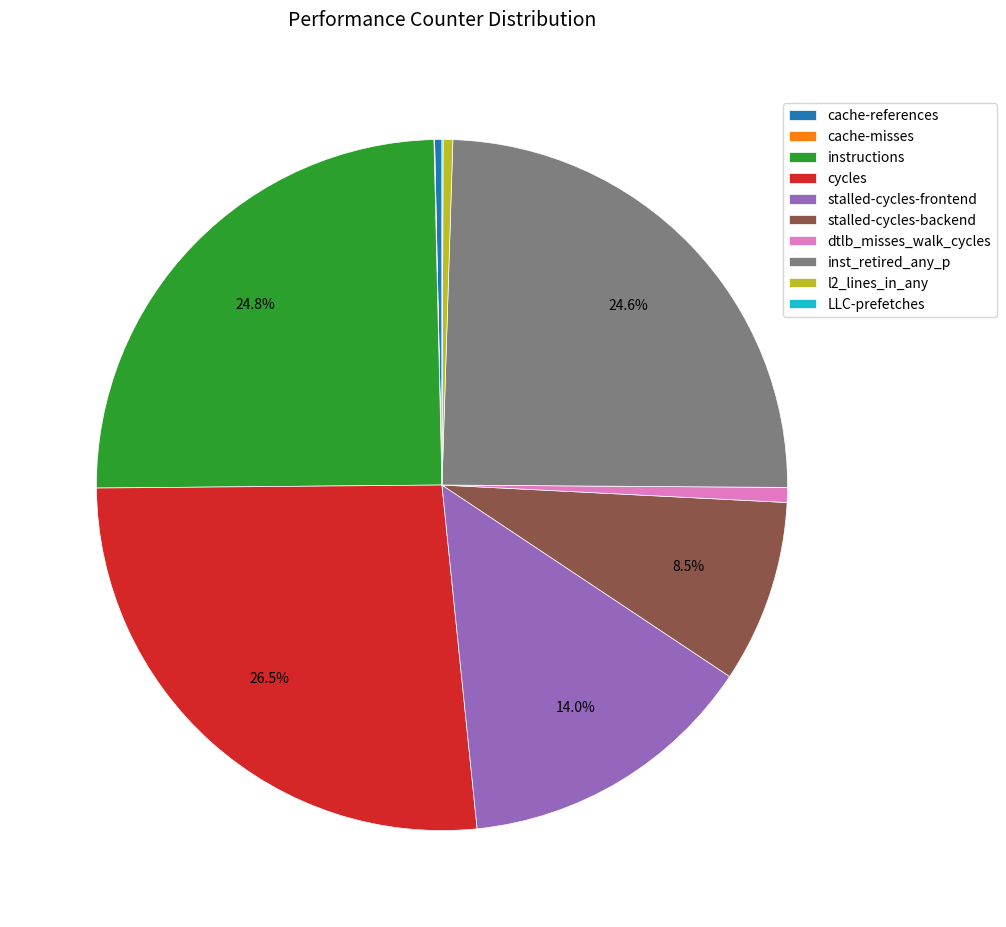

Is it true that dtlb_misses_walk_cycles is 11% of the pie?

False